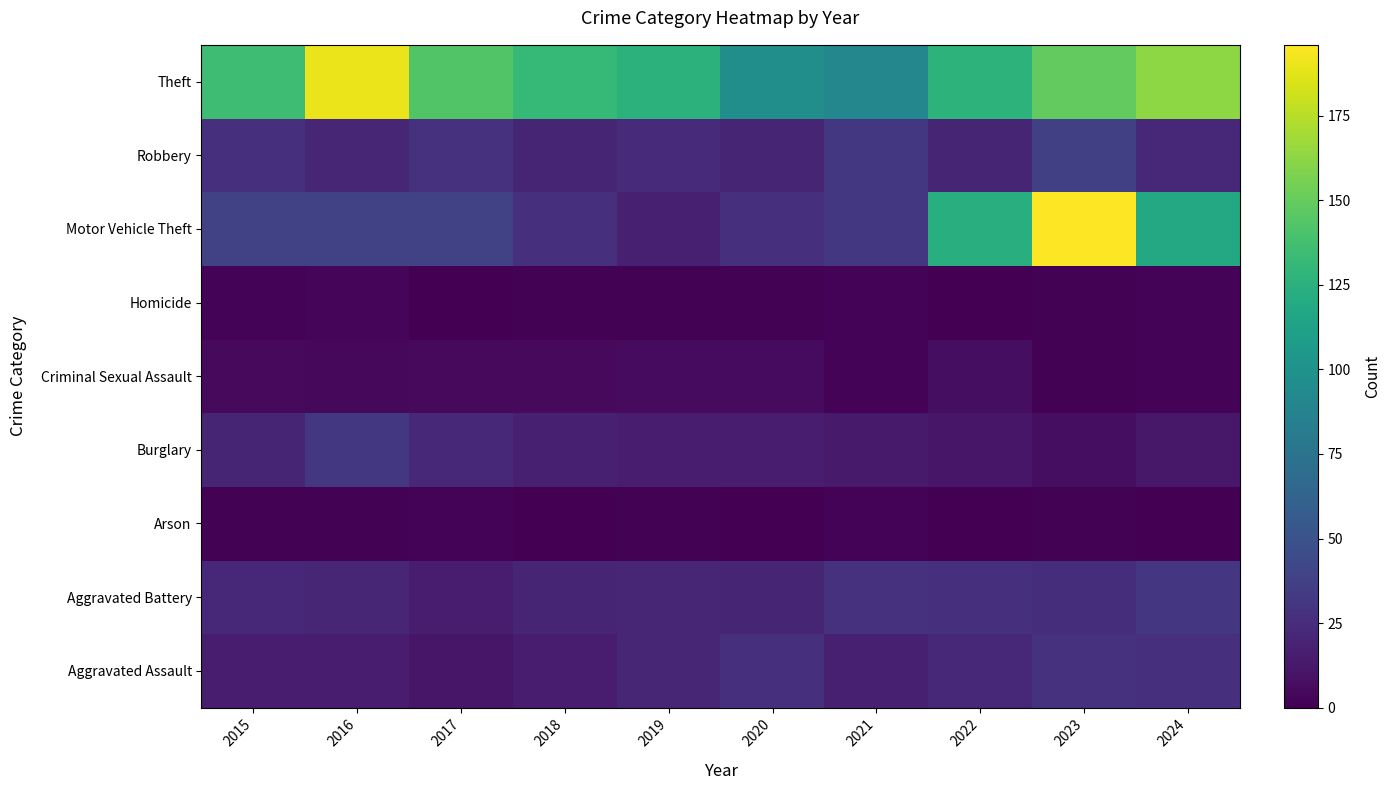

Reading right to left, what are all the values shown in this chart?

Aggravated Assault: 2024=27	2023=28	2022=22	2021=17	2020=27	2019=21	2018=15	2017=12	2016=15	2015=15
Aggravated Battery: 2024=31	2023=26	2022=27	2021=28	2020=20	2019=21	2018=20	2017=15	2016=21	2015=22
Arson: 2024=0	2023=1	2022=0	2021=2	2020=0	2019=1	2018=0	2017=2	2016=1	2015=1
Burglary: 2024=13	2023=7	2022=12	2021=14	2020=15	2019=16	2018=17	2017=22	2016=32	2015=20
Criminal Sexual Assault: 2024=2	2023=1	2022=7	2021=2	2020=6	2019=6	2018=5	2017=5	2016=4	2015=5
Homicide: 2024=2	2023=1	2022=0	2021=2	2020=1	2019=1	2018=1	2017=0	2016=3	2015=2
Motor Vehicle Theft: 2024=118	2023=196	2022=124	2021=32	2020=27	2019=17	2018=27	2017=39	2016=38	2015=38
Robbery: 2024=22	2023=37	2022=20	2021=32	2020=20	2019=24	2018=20	2017=28	2016=21	2015=27
Theft: 2024=163	2023=149	2022=127	2021=91	2020=97	2019=126	2018=131	2017=143	2016=190	2015=135